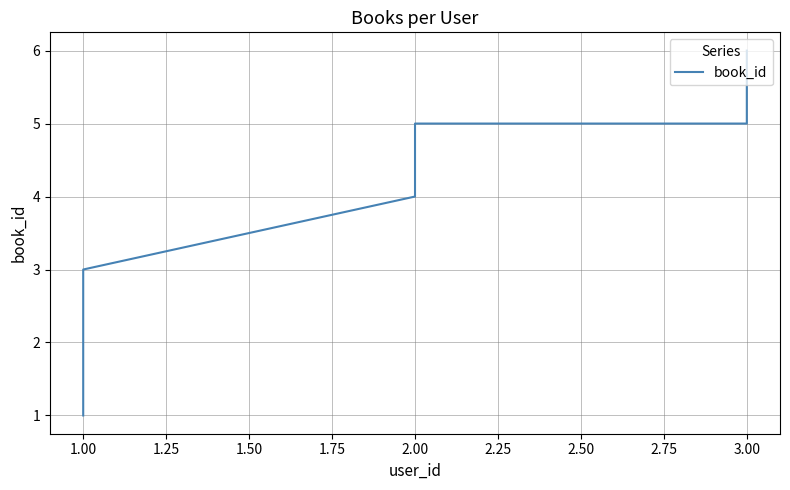

The value at 1.00 is 3. True or false?

True